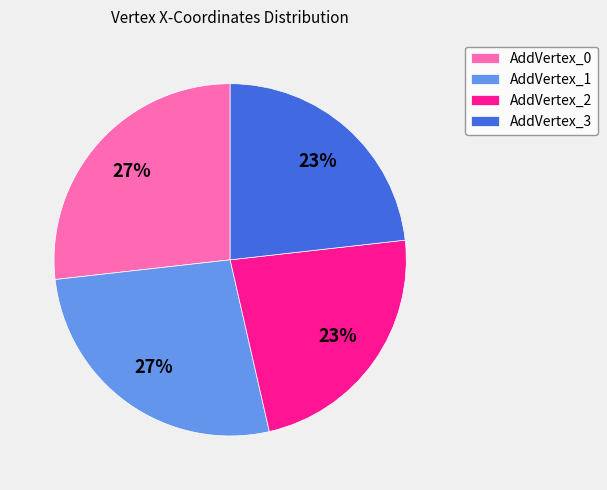

What is the ratio of the value at AddVertex_1 to the value at AddVertex_2?

1.2